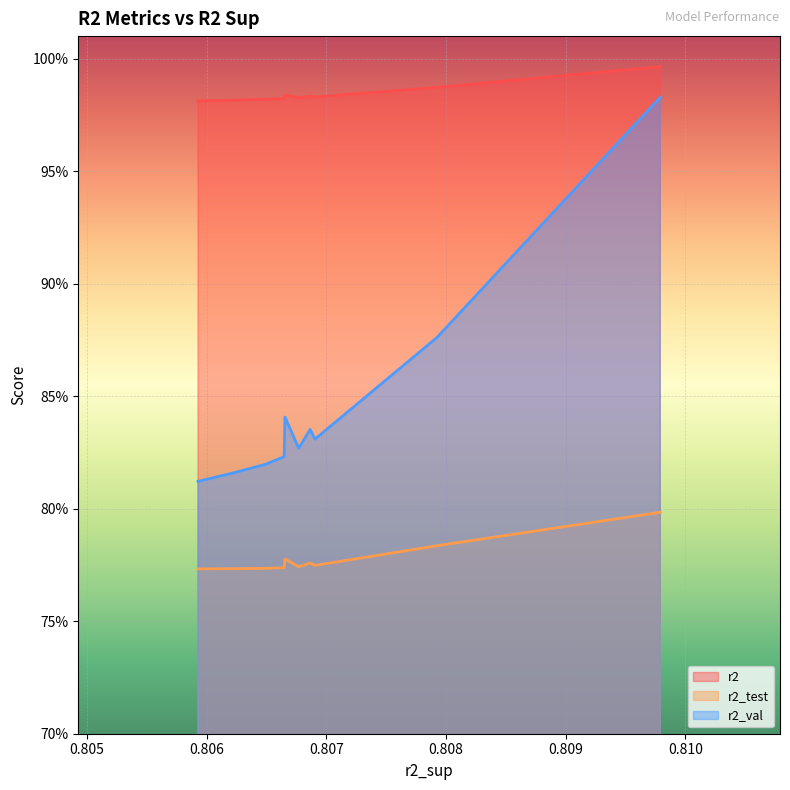

At how many categories does at least one series exceed 0?

10